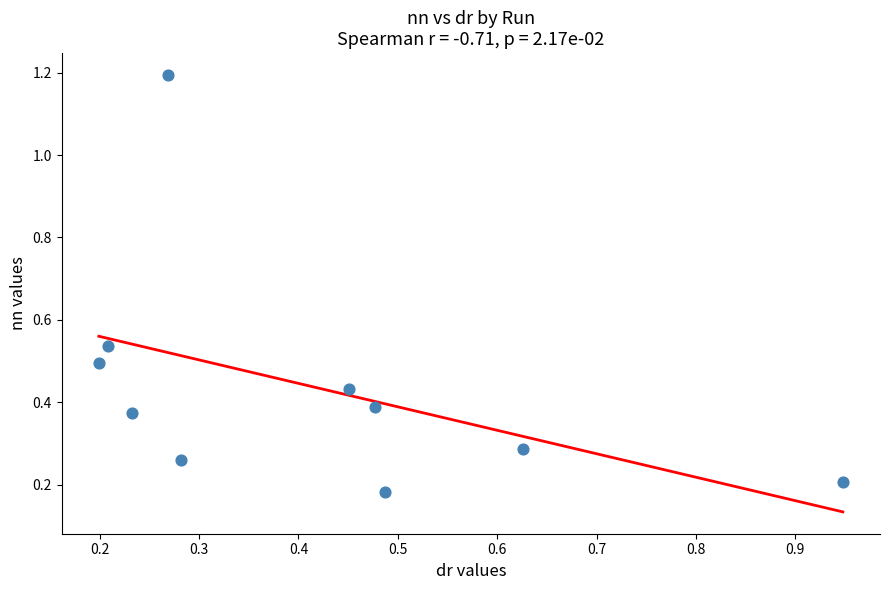

What is the range of Y values (max minus min)?

1.0